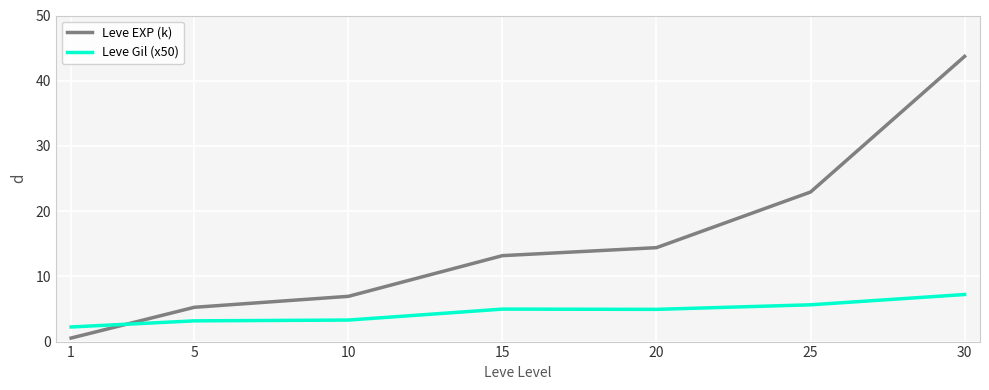

Rank the series at 1 from highest to lowest value.

Leve Gil (x50), Leve EXP (k)